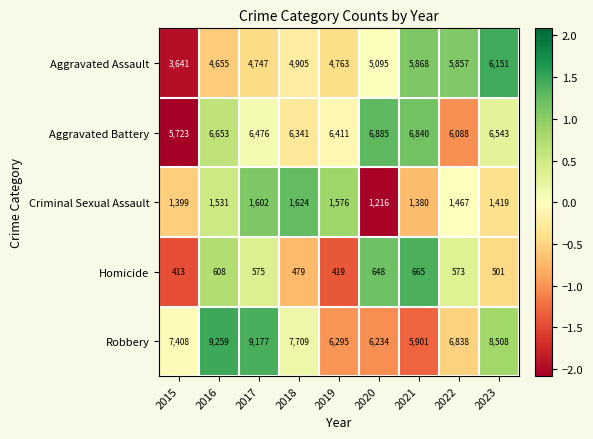

At which category is the sum across all series the highest?

2023